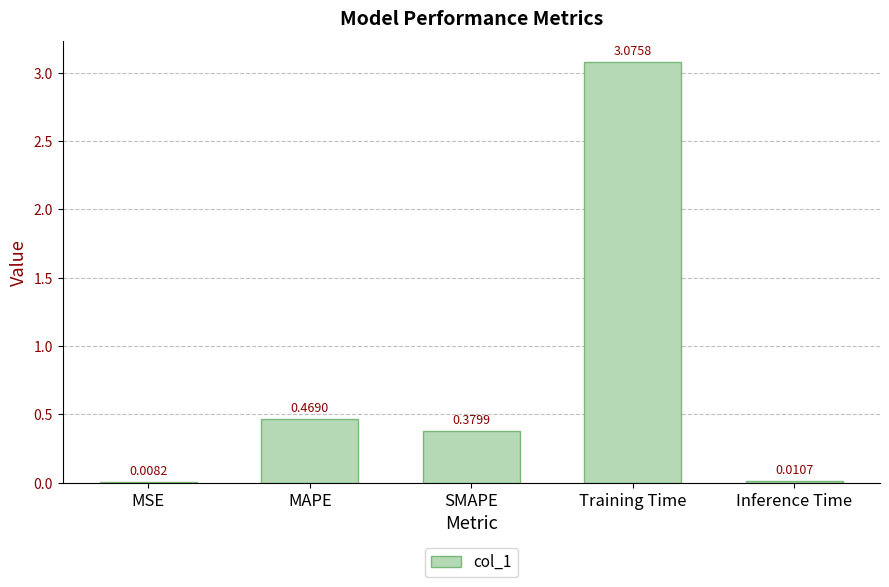

What is the sum of all values?

3.9